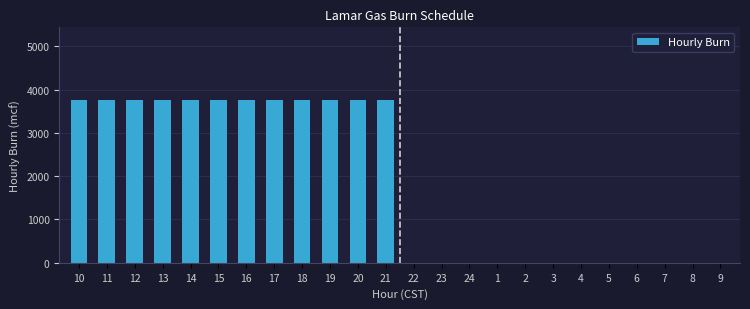

Reading left to right, extract all data points from this chart.

10=3750	11=3750	12=3750	13=3750	14=3750	15=3750	16=3750	17=3750	18=3750	19=3750	20=3750	21=3750	22=0	23=0	24=0	1=0	2=0	3=0	4=0	5=0	6=0	7=0	8=0	9=0